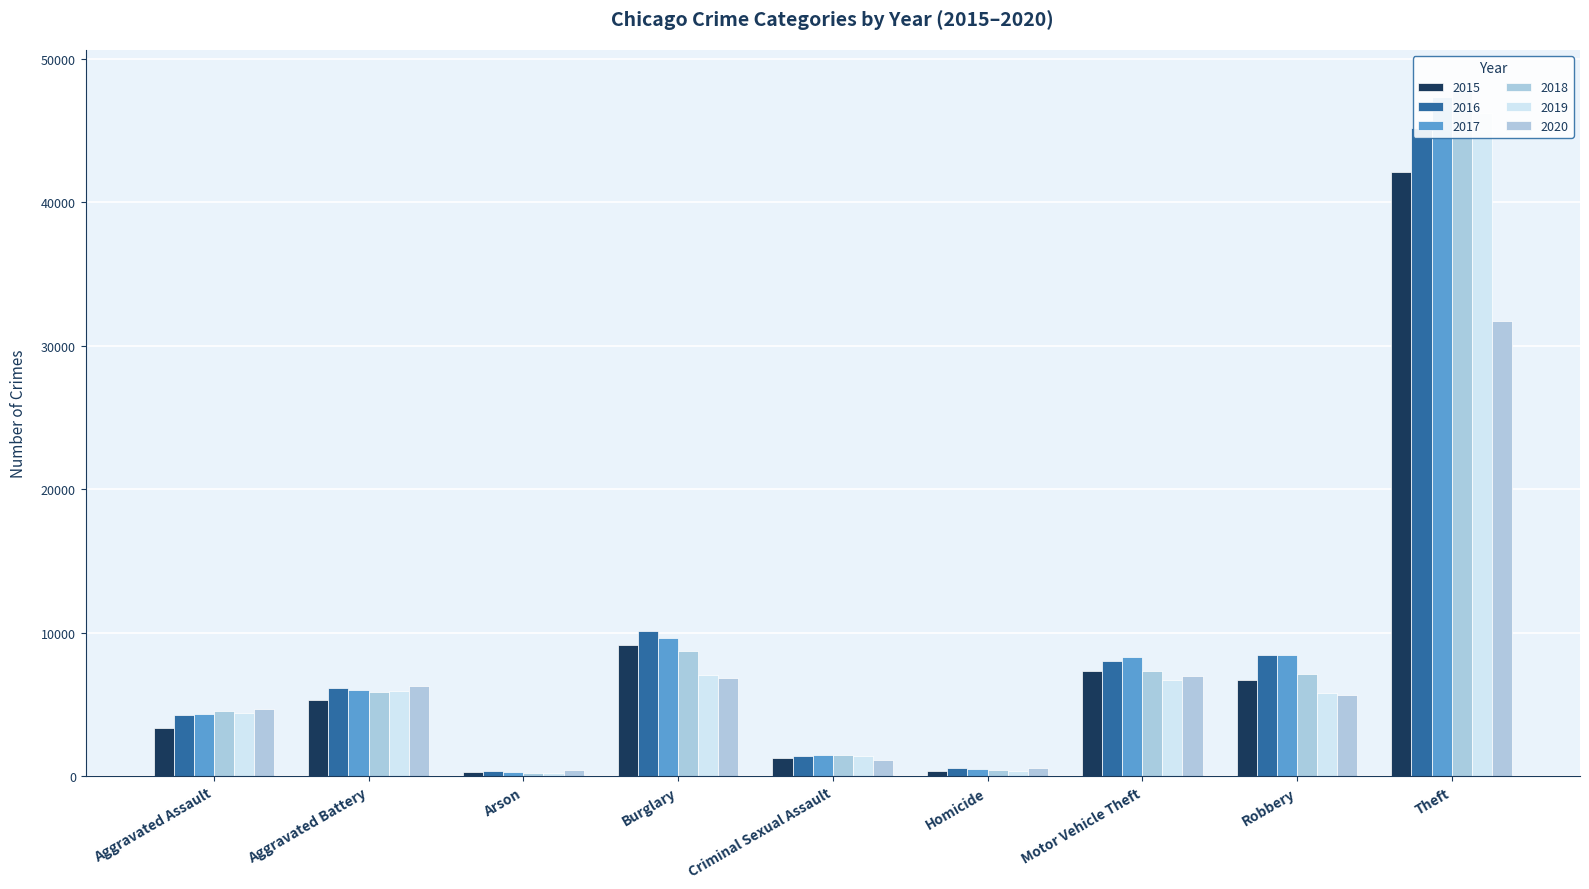

What is the sum of the 2016 values at Burglary and Aggravated Assault?

14443